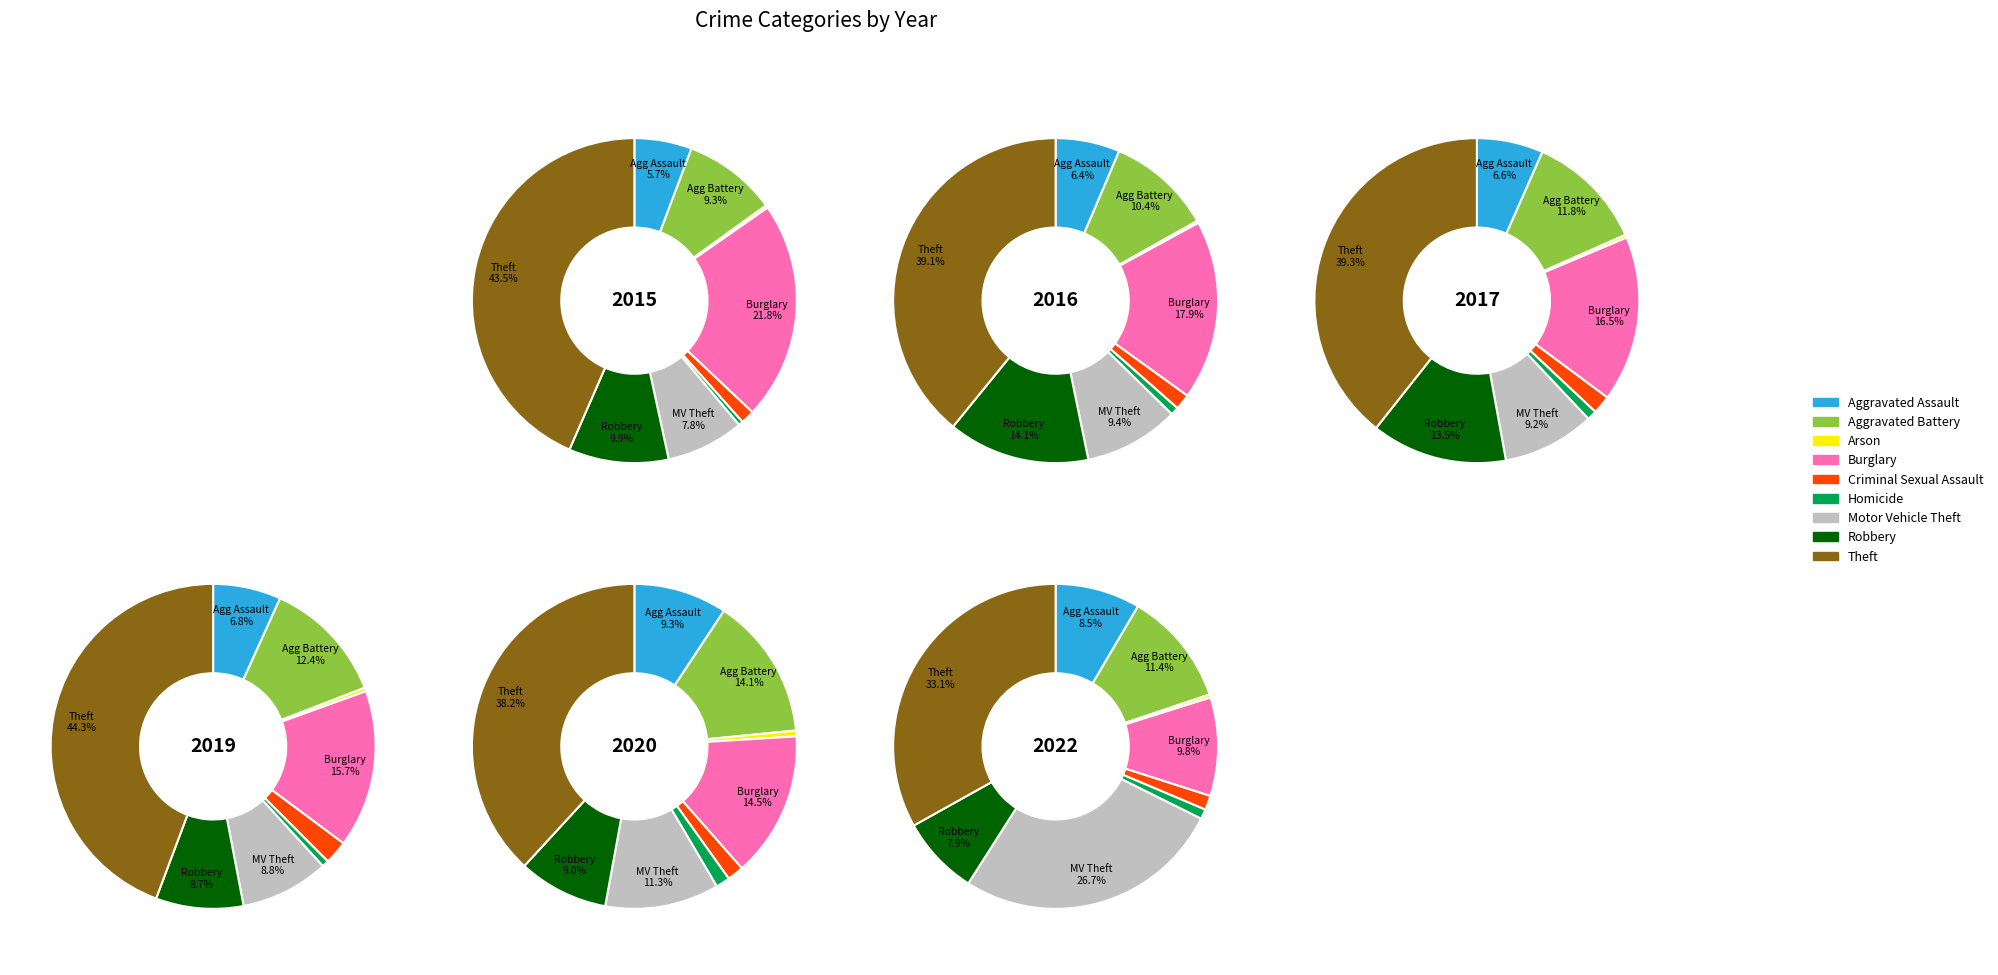

What percentage do Theft and Homicide together represent?

43.9%